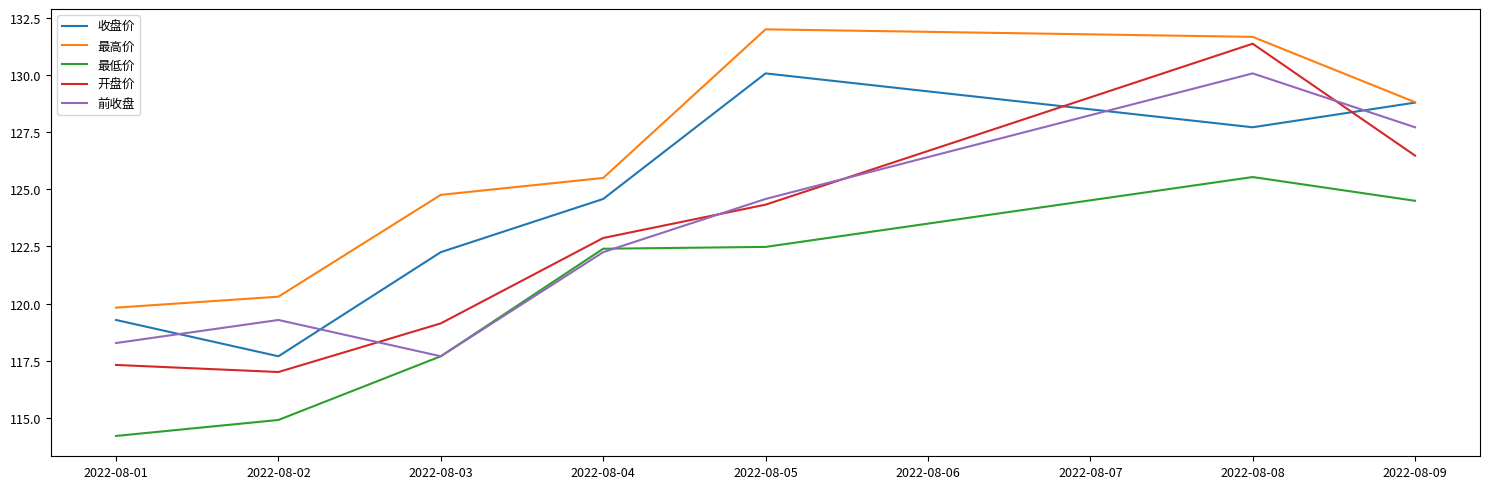

True or false: 最低价 has more than 2 interior local peaks.

False